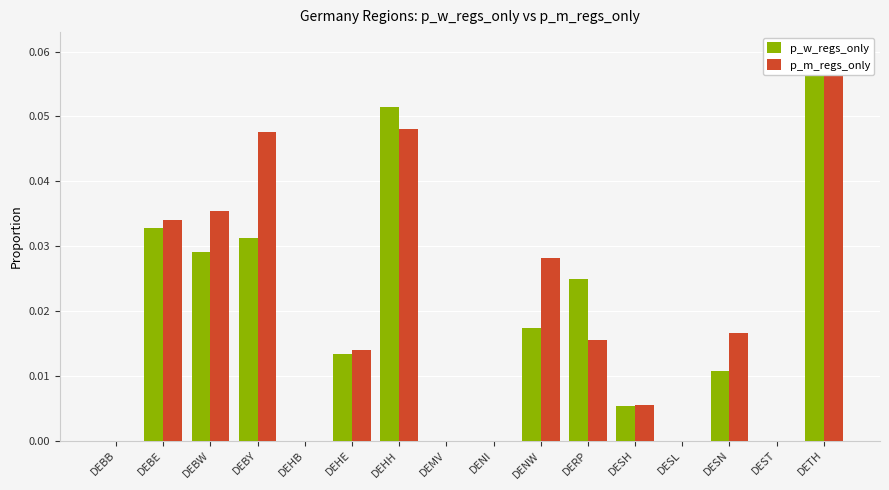

Reading left to right, list all the values displayed in this chart.

p_w_regs_only: 0.0	0.0	0.0	0.0	0.0	0.0	0.1	0.0	0.0	0.0	0.0	0.0	0.0	0.0	0.0	0.1
p_m_regs_only: 0.0	0.0	0.0	0.0	0.0	0.0	0.0	0.0	0.0	0.0	0.0	0.0	0.0	0.0	0.0	0.1